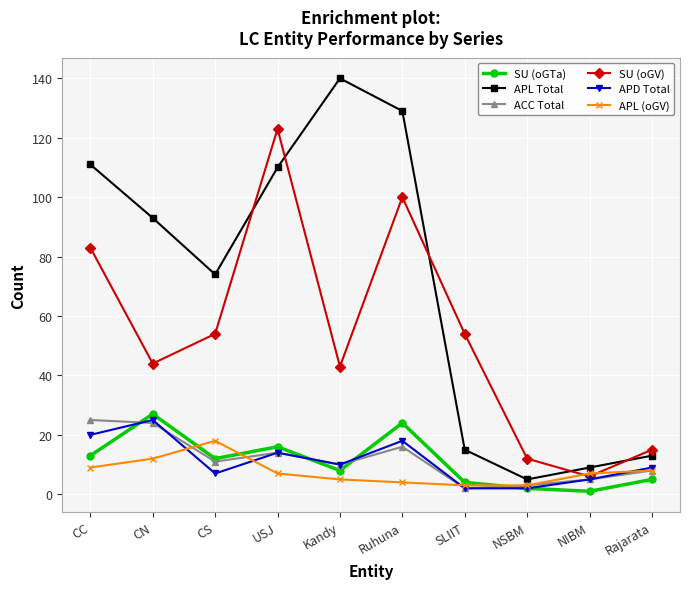

What is the spread (max minus min) of values at SLIIT?

52